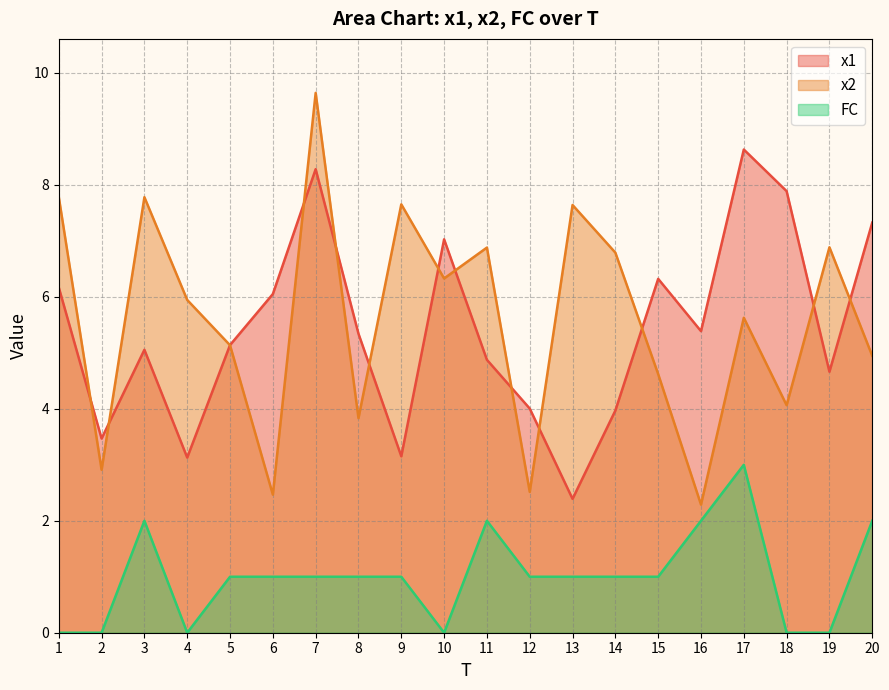

What is the value of the x1 point at the 10th from the left?

7.0